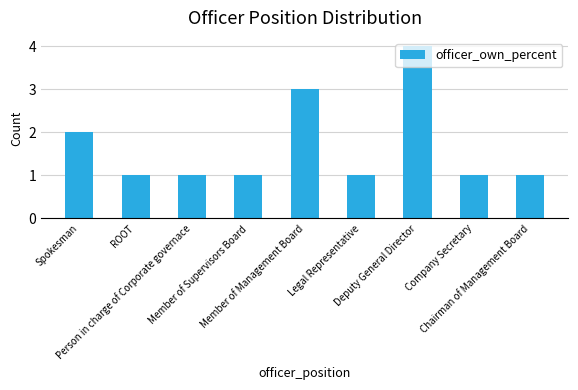

What position from the left is Deputy General Director?

7